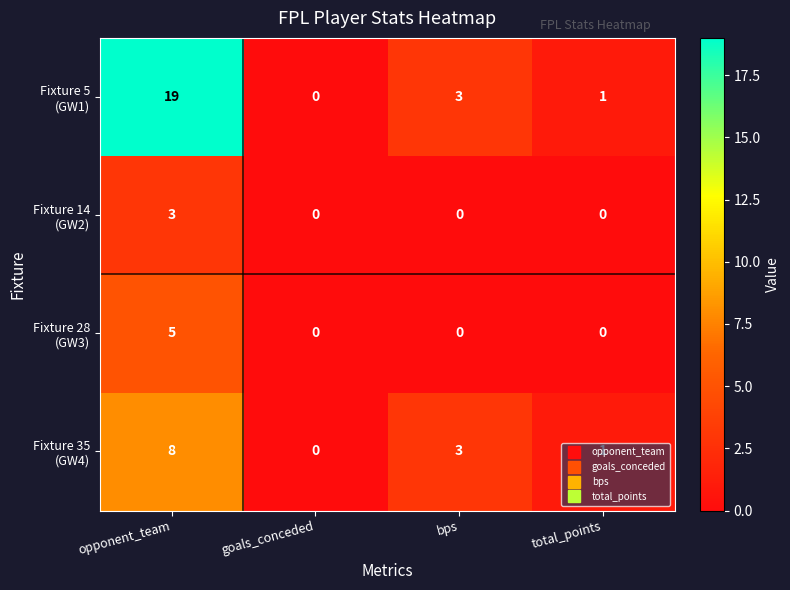

At which category is the sum across all series the highest?

opponent_team